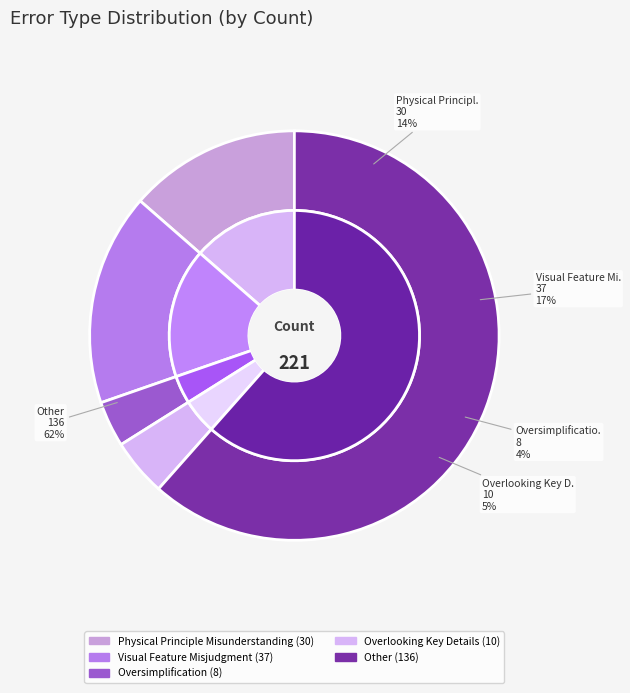

What percentage is the Other slice, to the nearest percent?

62%